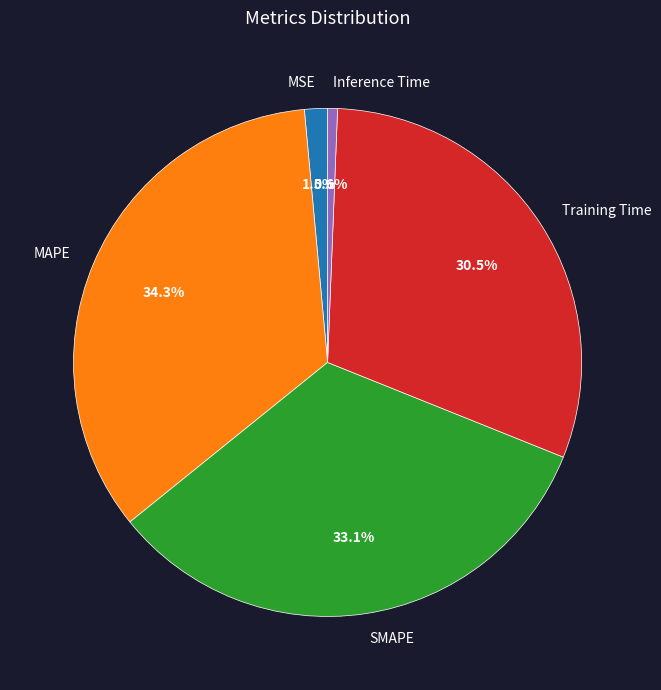

To the nearest percent, what is the average slice percentage?

20%